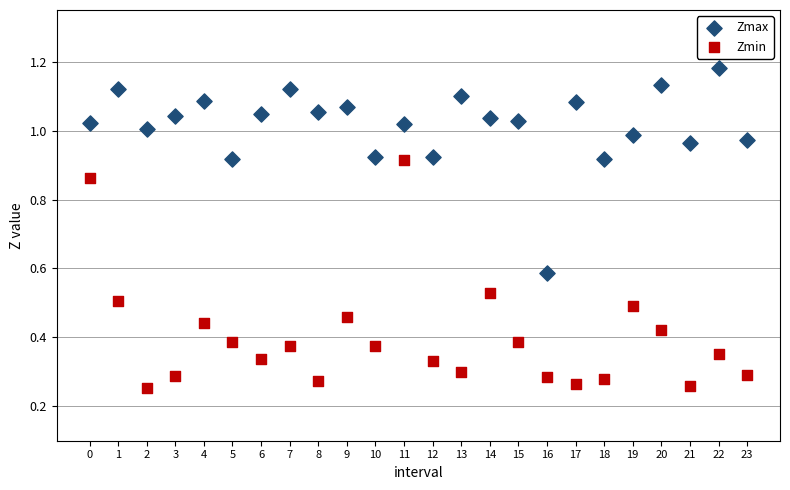

What are all the series names shown in the legend?

Zmax, Zmin